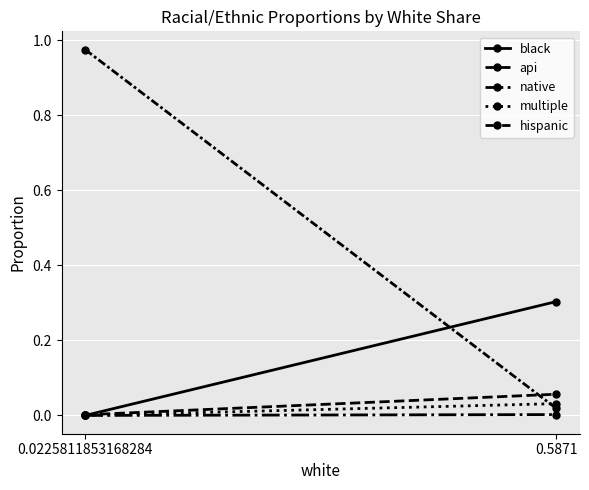

What is the difference between the maximum and minimum values in the hispanic series?

1.0